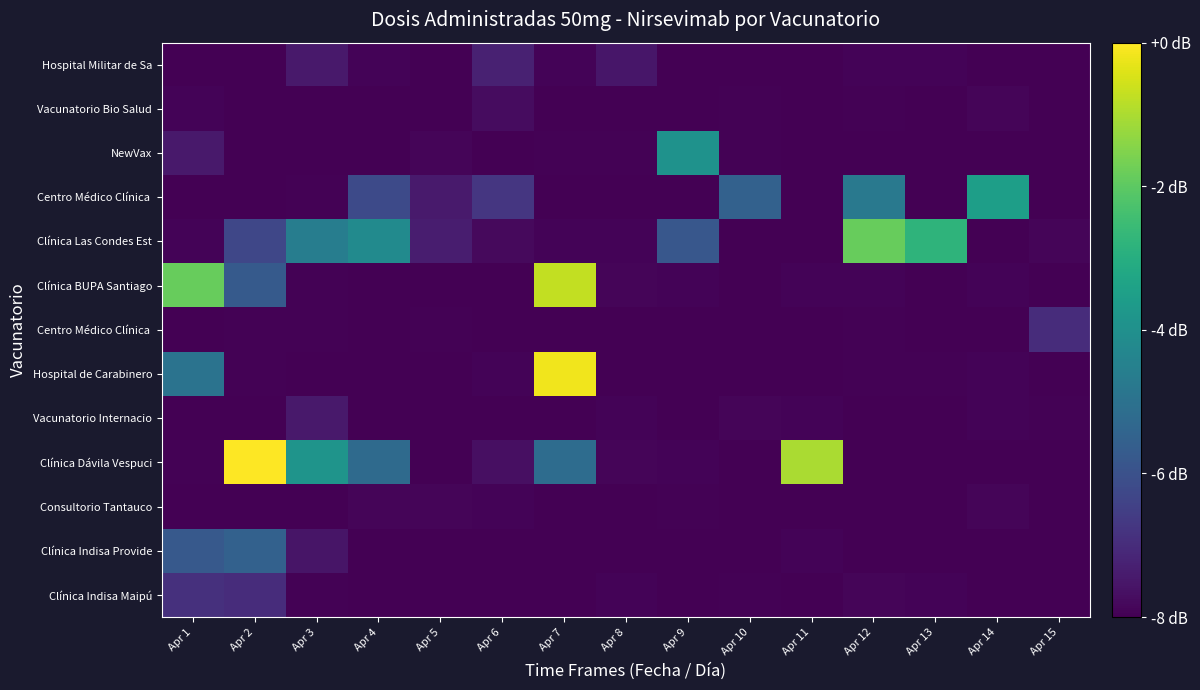

Count the number of categories in the chart.

15